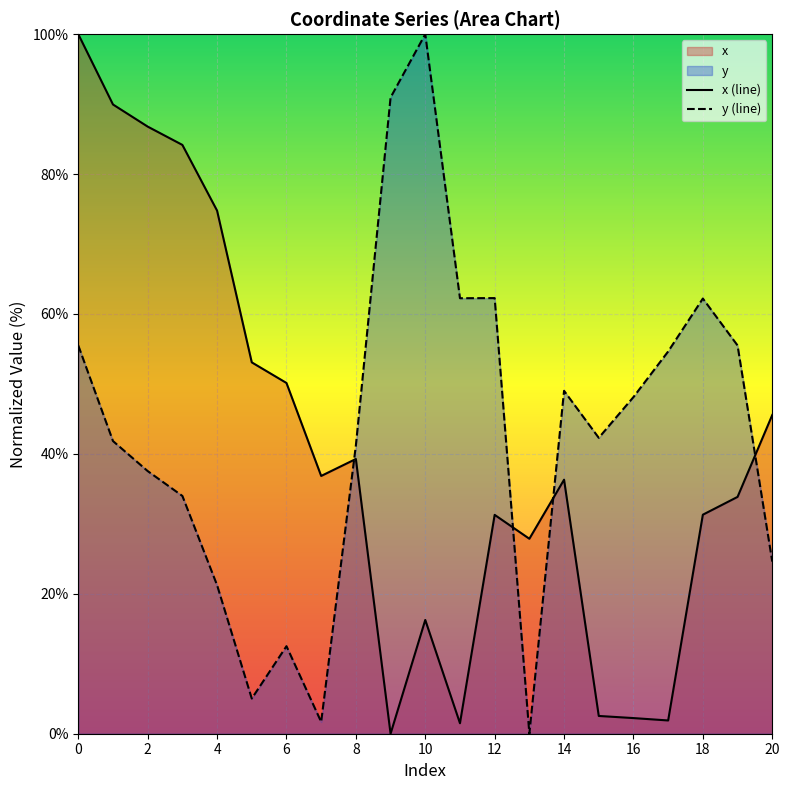

What is the difference between the maximum and minimum values in the x (line) series?

100.0